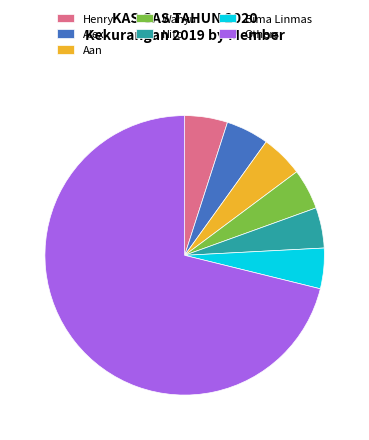

Which slice is the largest?

Others